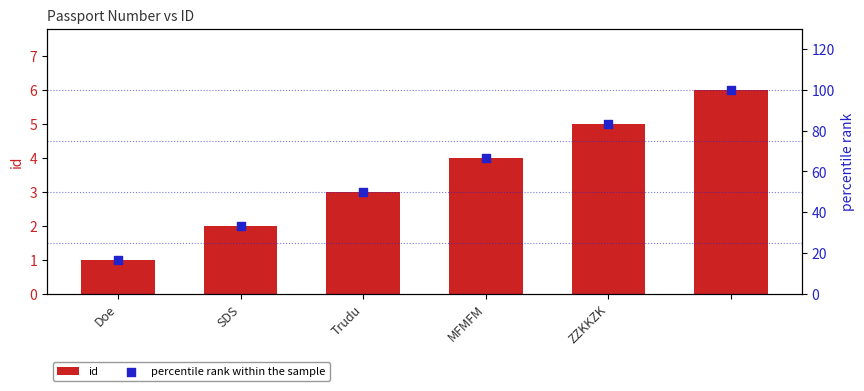

What are all the series names shown in the legend?

id, percentile rank within the sample